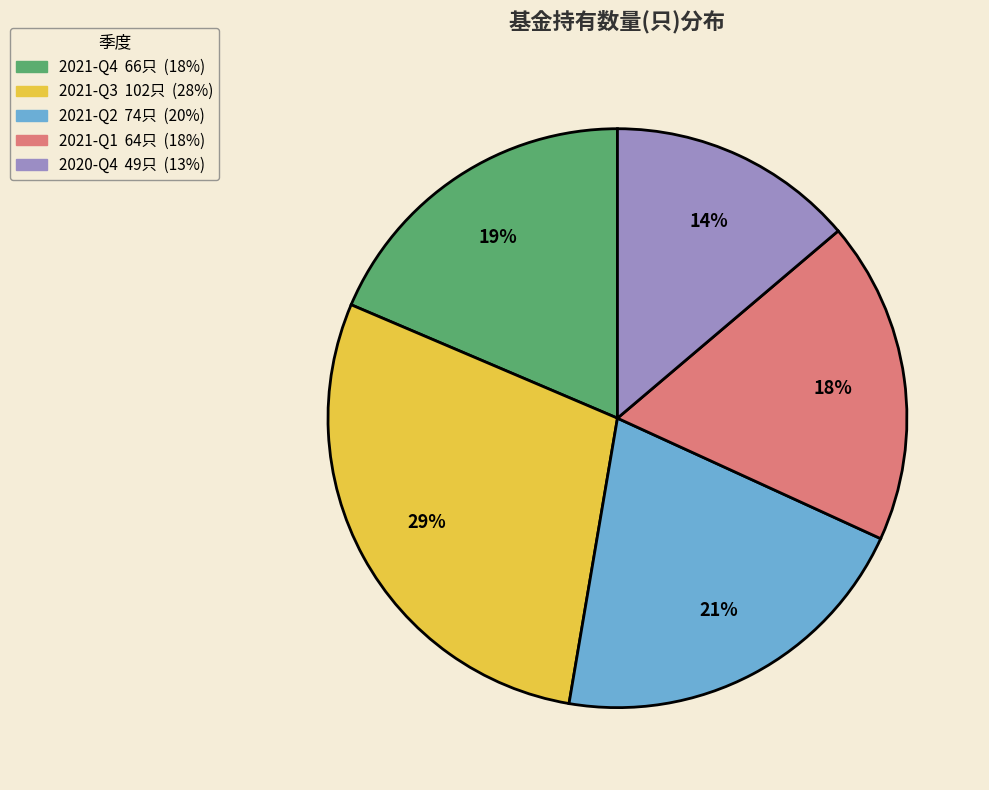

Count the number of slices in the pie.

5